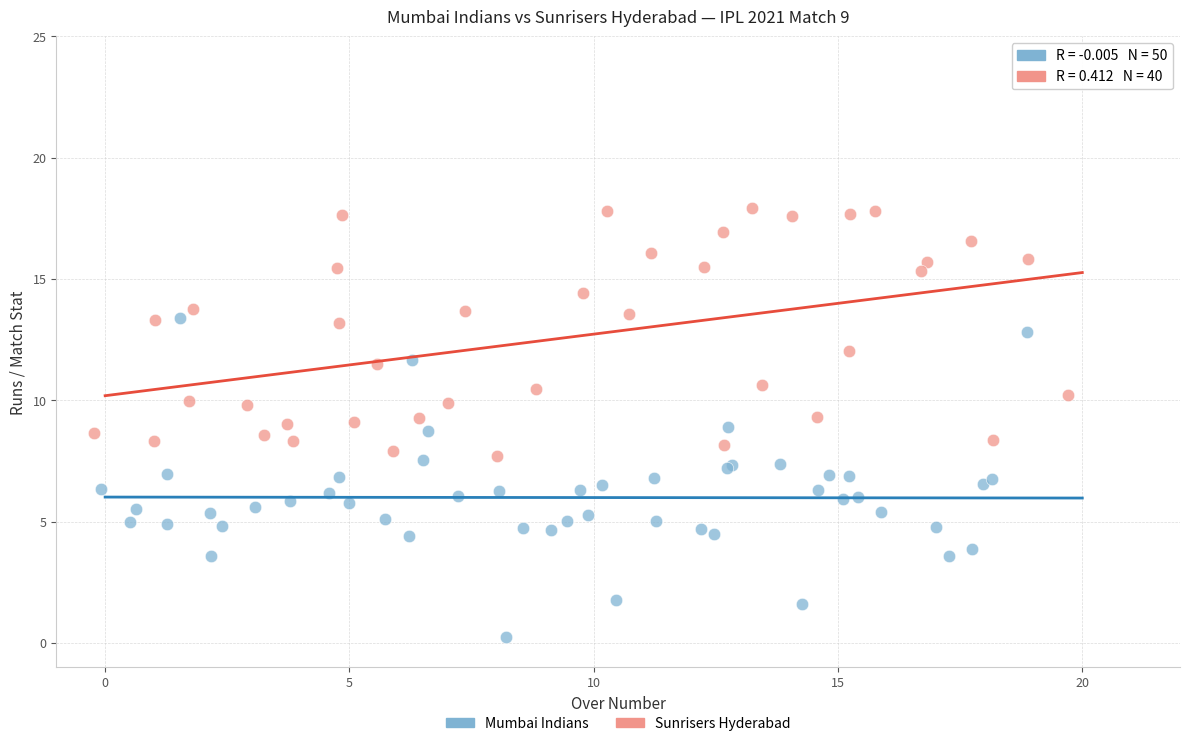

What are all the series names shown in the legend?

Mumbai Indians, Sunrisers Hyderabad